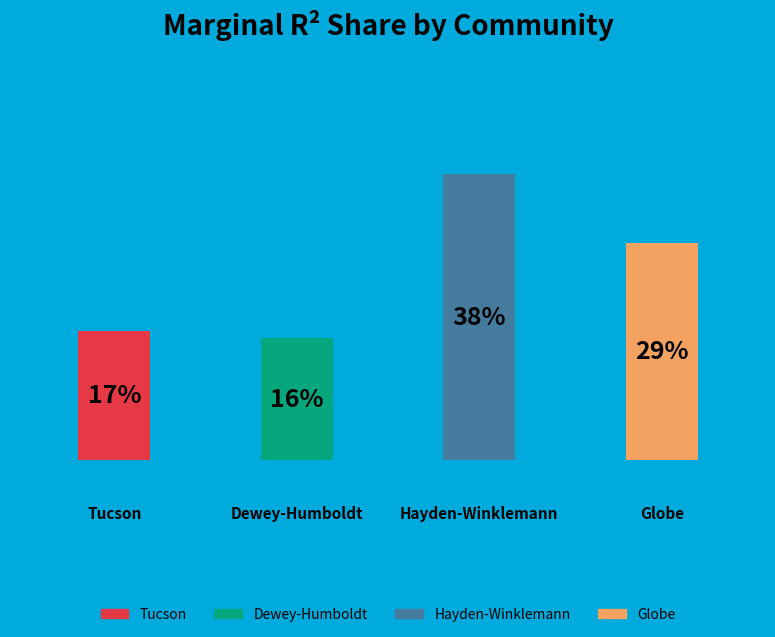

Which category has the smallest portion of the pie?

Dewey-Humboldt